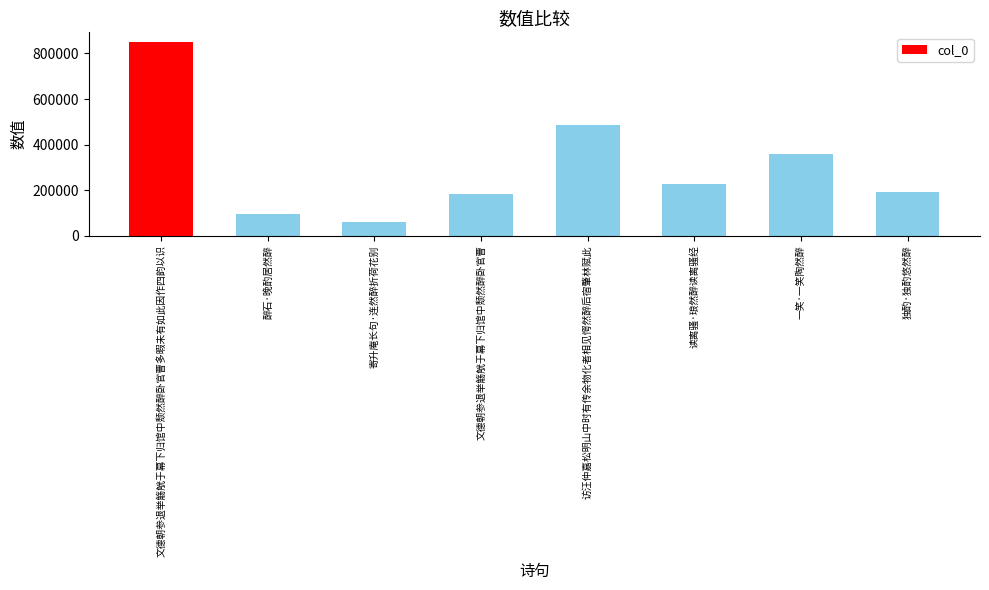

Reading right to left, list all the values displayed in this chart.

独酌·独酌悠然醉=192667	一笑·一笑陶然醉=360167	读离骚·琅然醉读离骚经=227273	访汪仲嘉松明山中时有传余物化者相见愕然醉后宿肇林赋此=487970	文德朝参退举觞觥于幕下归馆中颓然醉卧官曹=183058	寄升庵长句·连然醉折荷花别=59895	醉石·晚酌居然醉=94215	文德朝参退举觞觥于幕下归馆中颓然醉卧官曹多暇未有如此因作四韵以识=850237